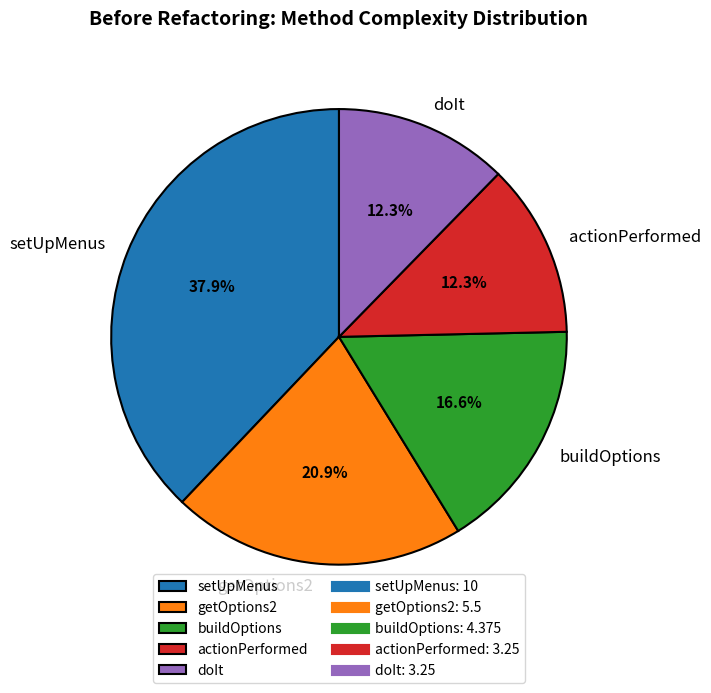

To the nearest percent, what is the difference between the buildOptions and getOptions2 slice percentages?

4%